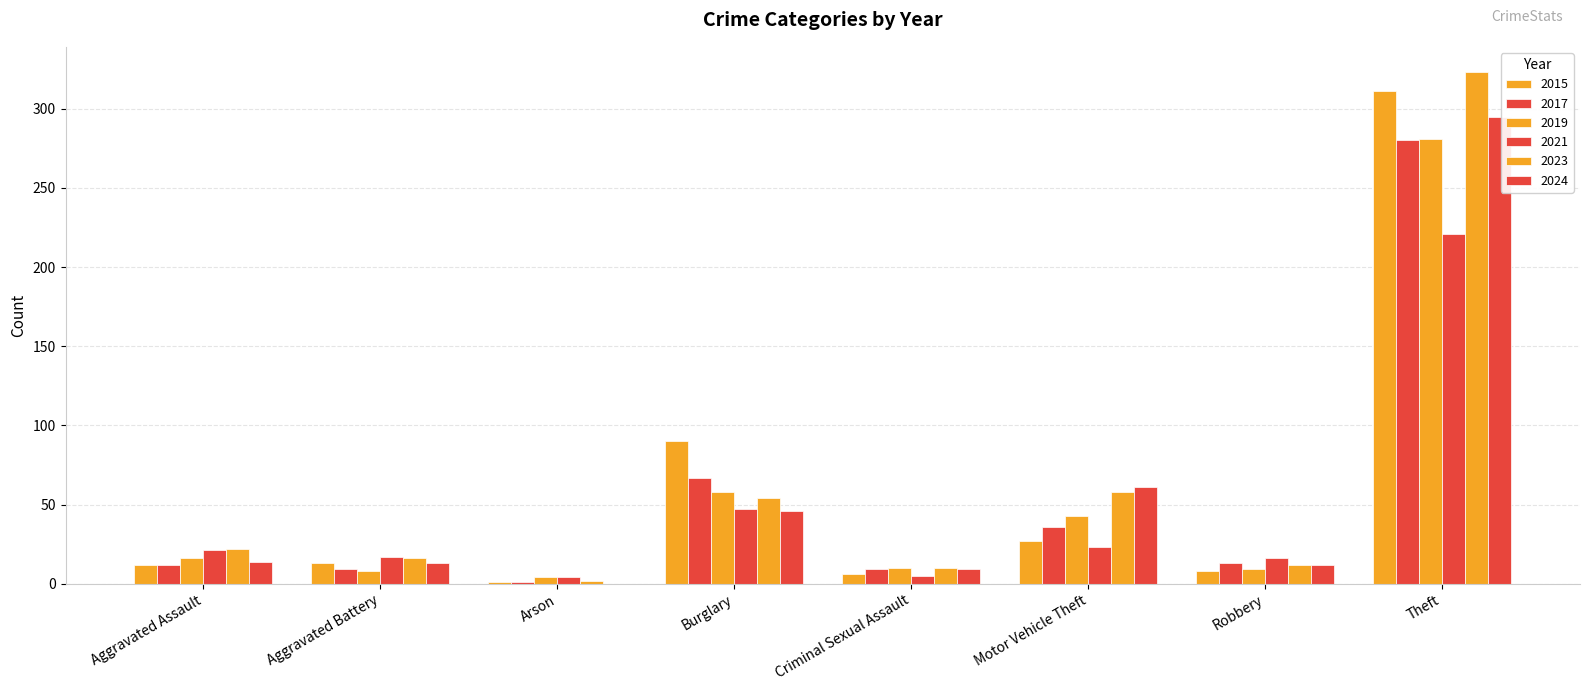

What is the sum of the 2021 values at Aggravated Assault and Robbery?

37